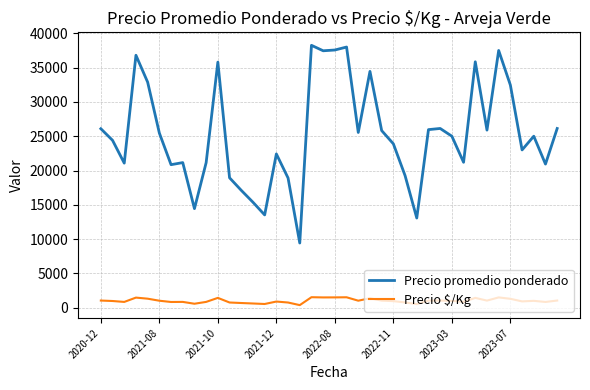

List the series in order of their overall mean, lowest first.

Precio $/Kg, Precio promedio ponderado